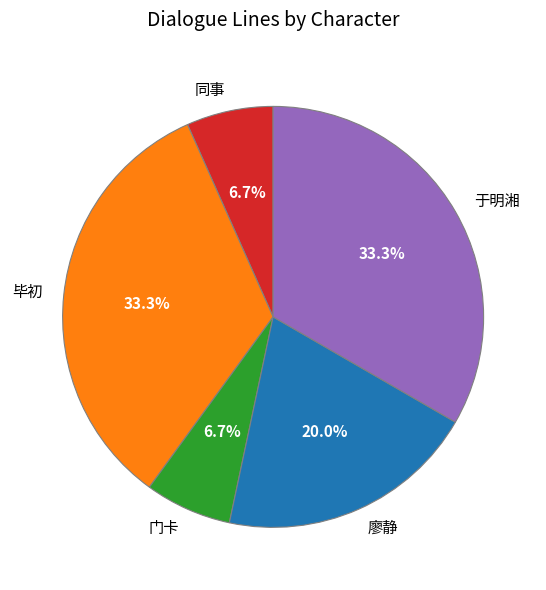

True or false: 毕初 accounts for 33% of the total.

True